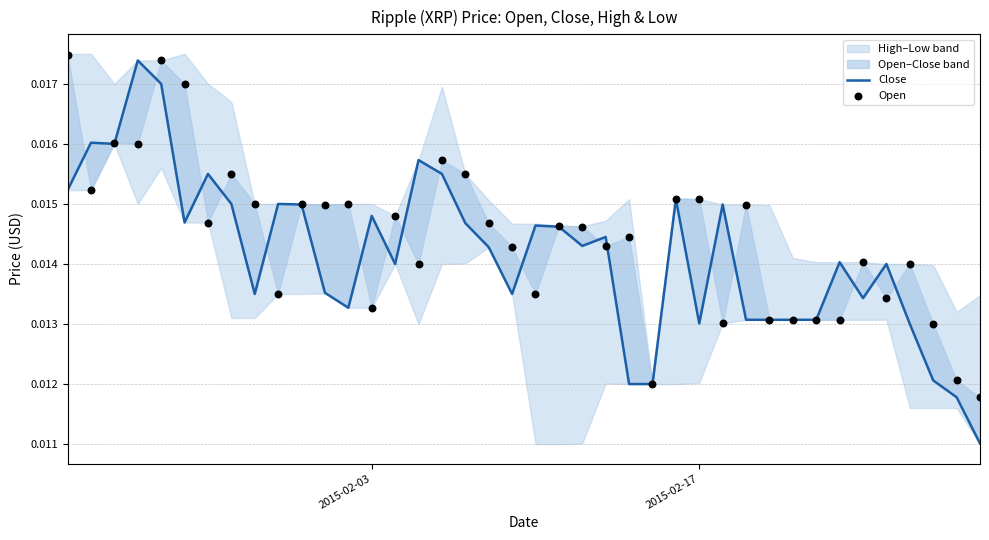

Is the value of Open at 27 greater than the value of Close at 19?

Yes